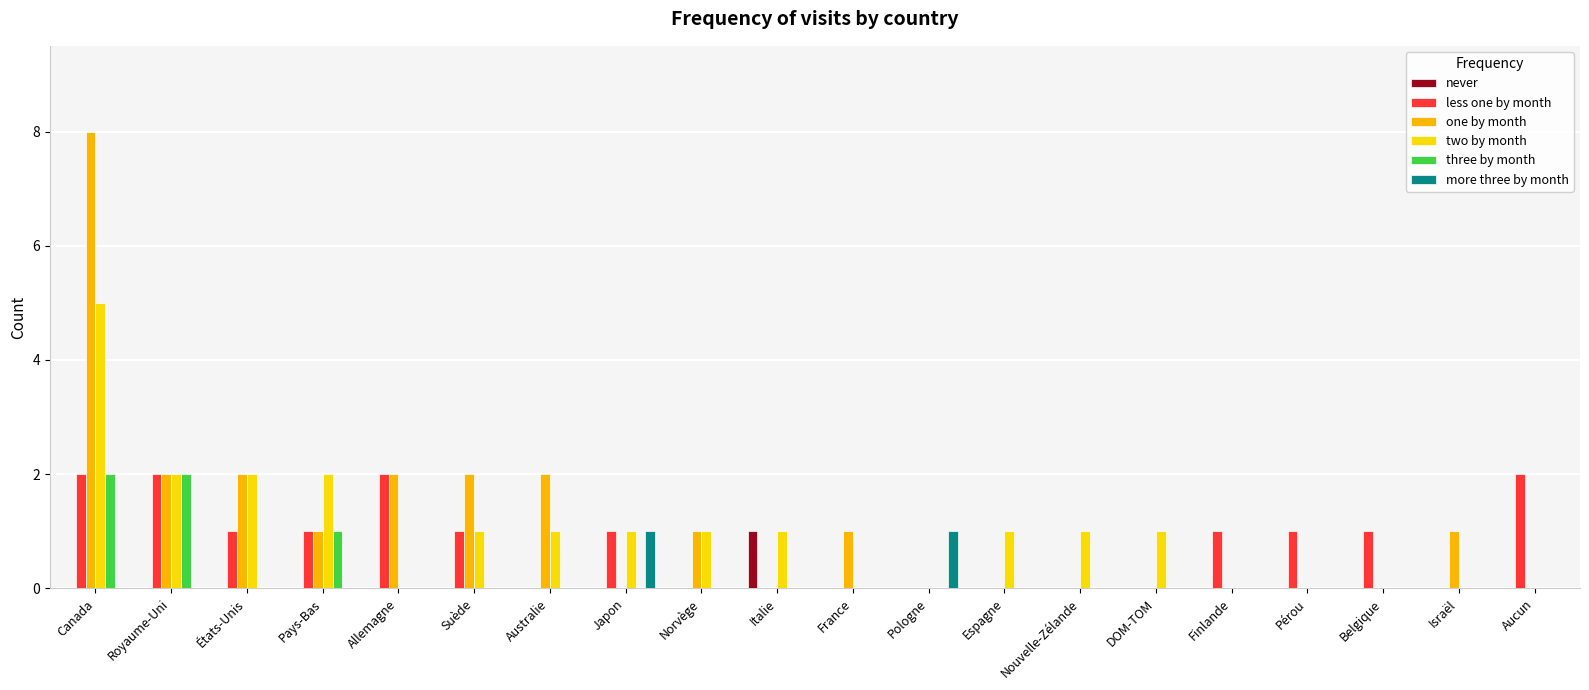

What is the difference between the highest and lowest values at Suède?

2